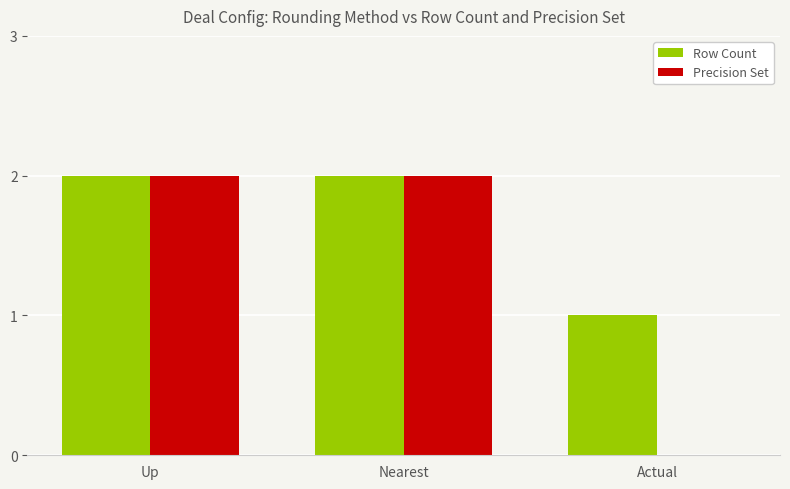

The Precision Set series shows 2 at Up. True or false?

True